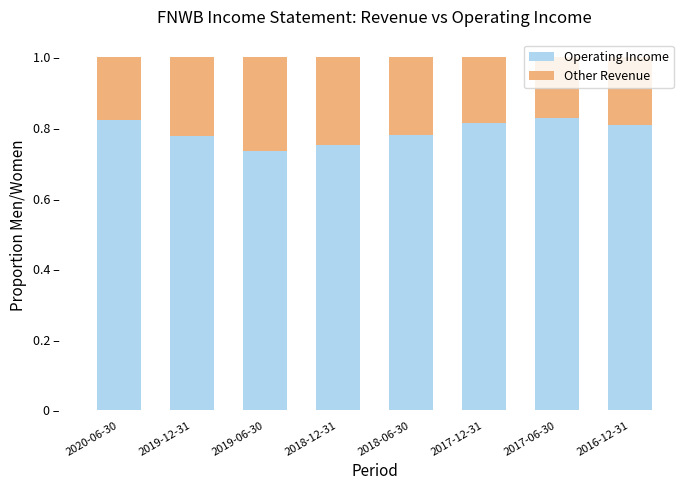

What are all the series names shown in the legend?

Operating Income, Other Revenue